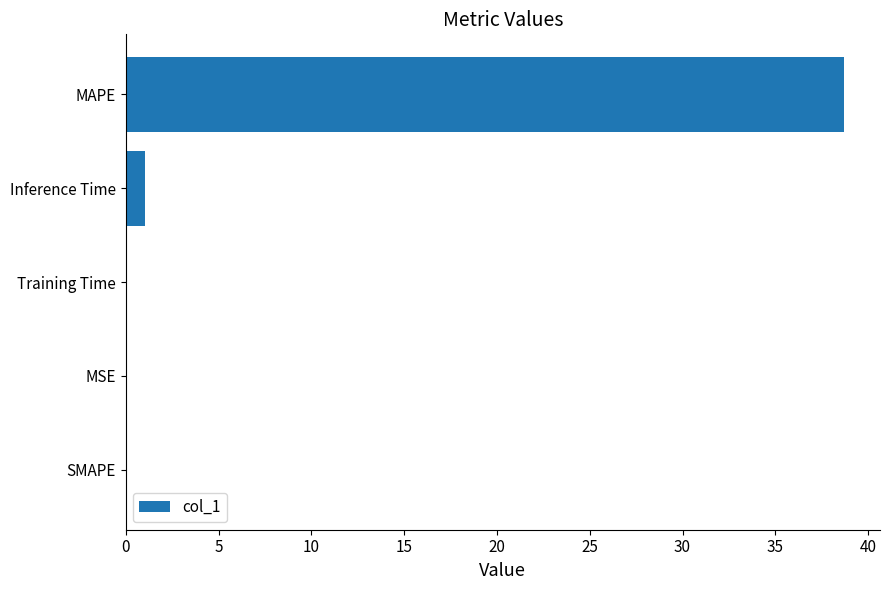

True or false: the data shows 38.7 at MAPE.

True